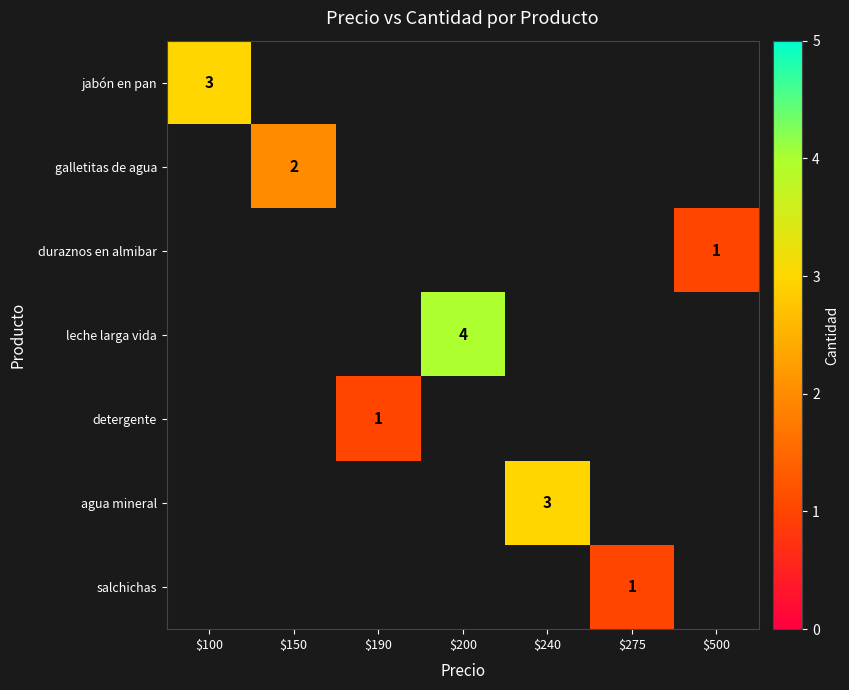

Which label corresponds to the smallest value in the chart?

$500